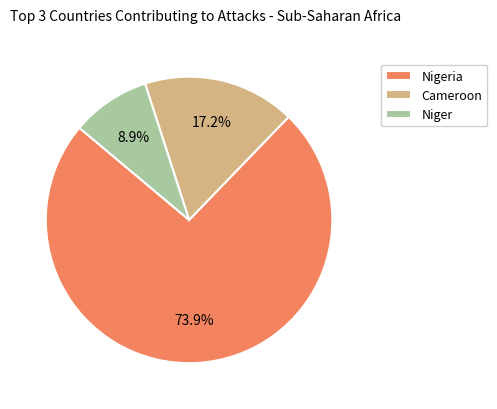

Is Nigeria the majority of the pie?

Yes